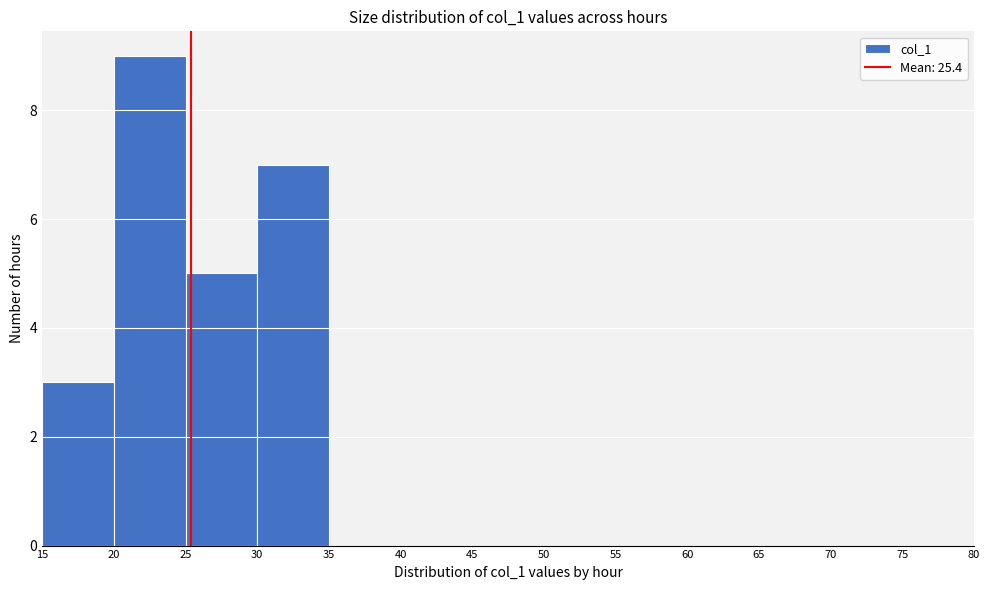

What is the height of the bar covering 30 to 35 on the x-axis? The values are not printed on the chart, so give them approximately, as read against the axis.

7